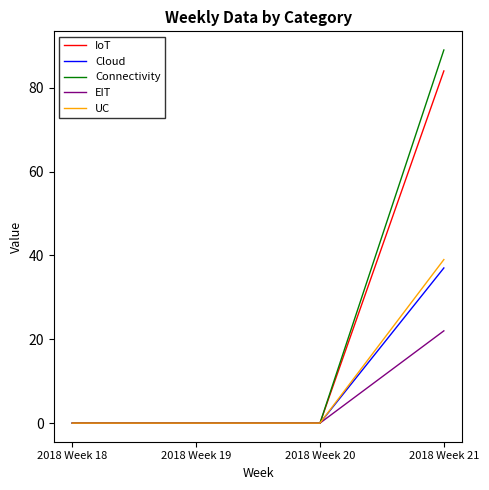

At which category is the sum across all series the highest?

2018 Week 21